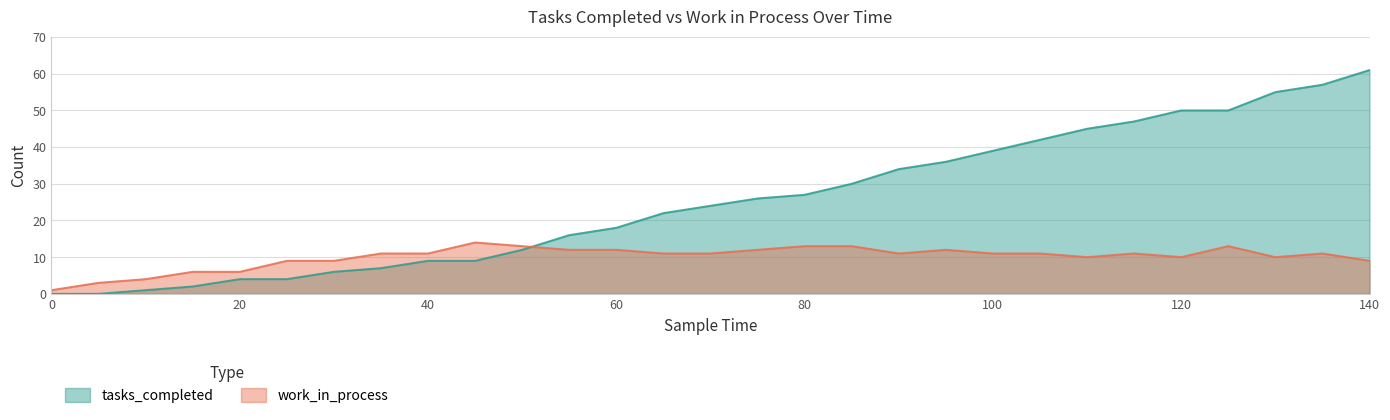

Reading left to right, list all the values displayed in this chart.

tasks_completed: 0=0	5=0	10=1	15=2	20=4	25=4	30=6	35=7	40=9	45=9	50=12	55=16	60=18	65=22	70=24	75=26	80=27	85=30	90=34	95=36	100=39	105=42	110=45	115=47	120=50	125=50	130=55	135=57	140=61
work_in_process: 0=1	5=3	10=4	15=6	20=6	25=9	30=9	35=11	40=11	45=14	50=13	55=12	60=12	65=11	70=11	75=12	80=13	85=13	90=11	95=12	100=11	105=11	110=10	115=11	120=10	125=13	130=10	135=11	140=9